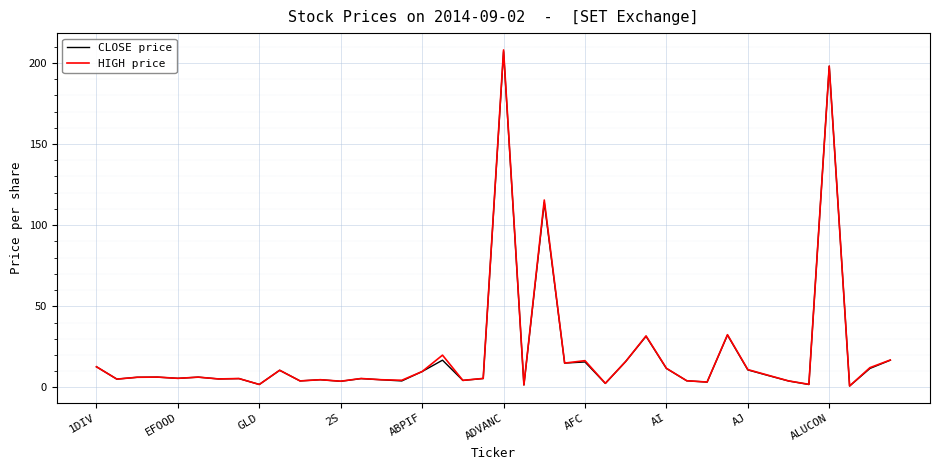

What is the difference between the second highest and second lowest values in the CLOSE price series?

196.5